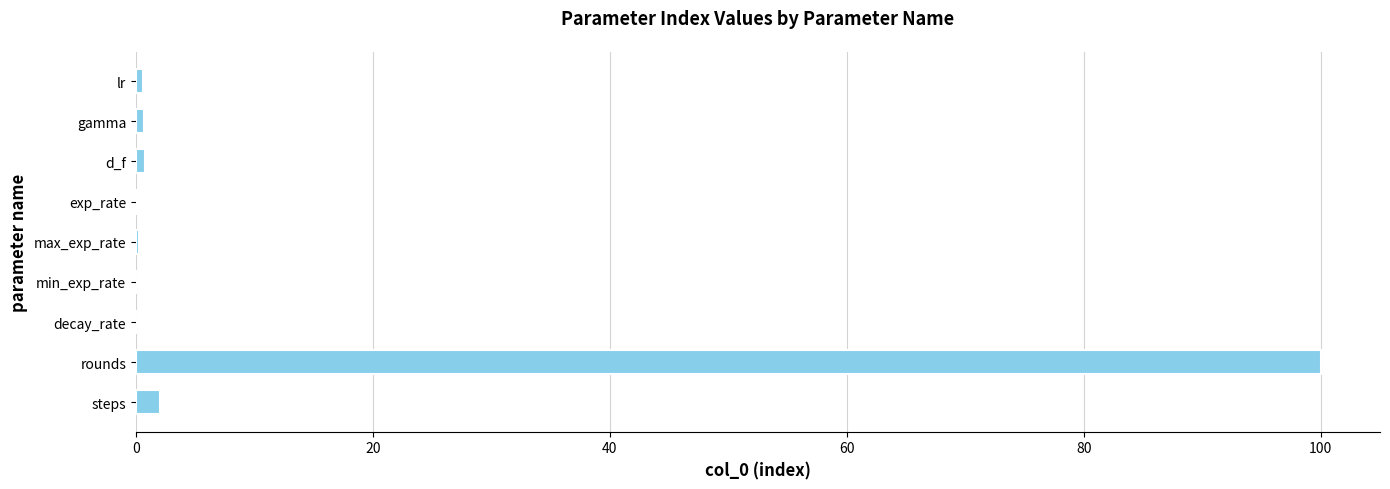

What is the maximum value shown in the chart?

100.0